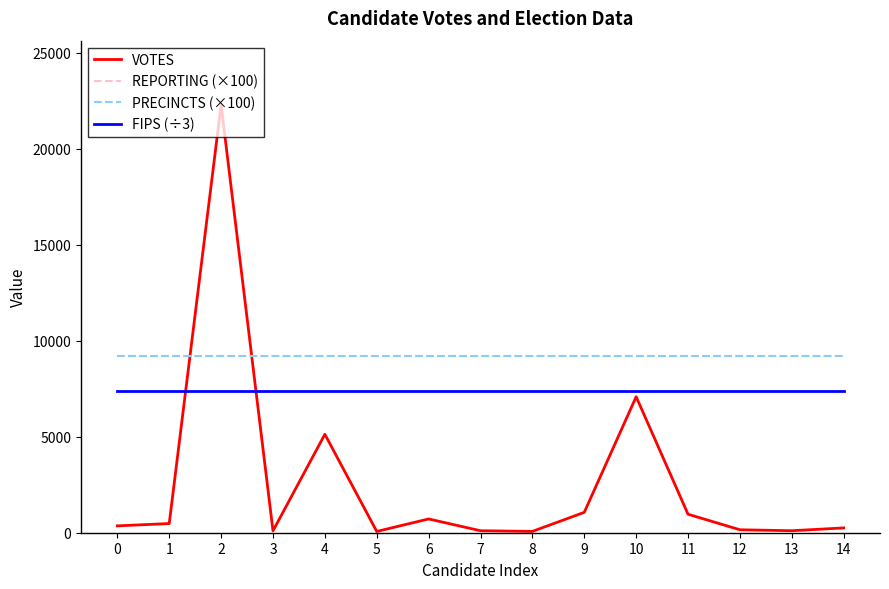

Is it true that PRECINCTS (×100) equals 2787.3 at 13?

False